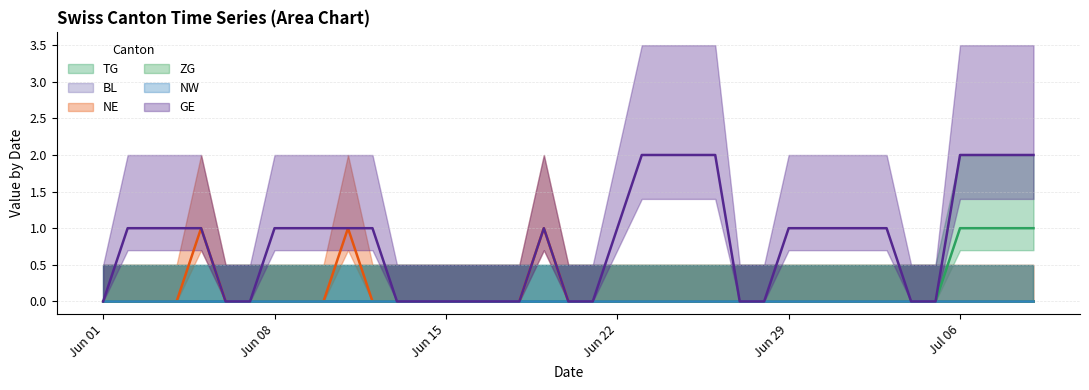

At which label does GE reach its minimum?

Jun 01